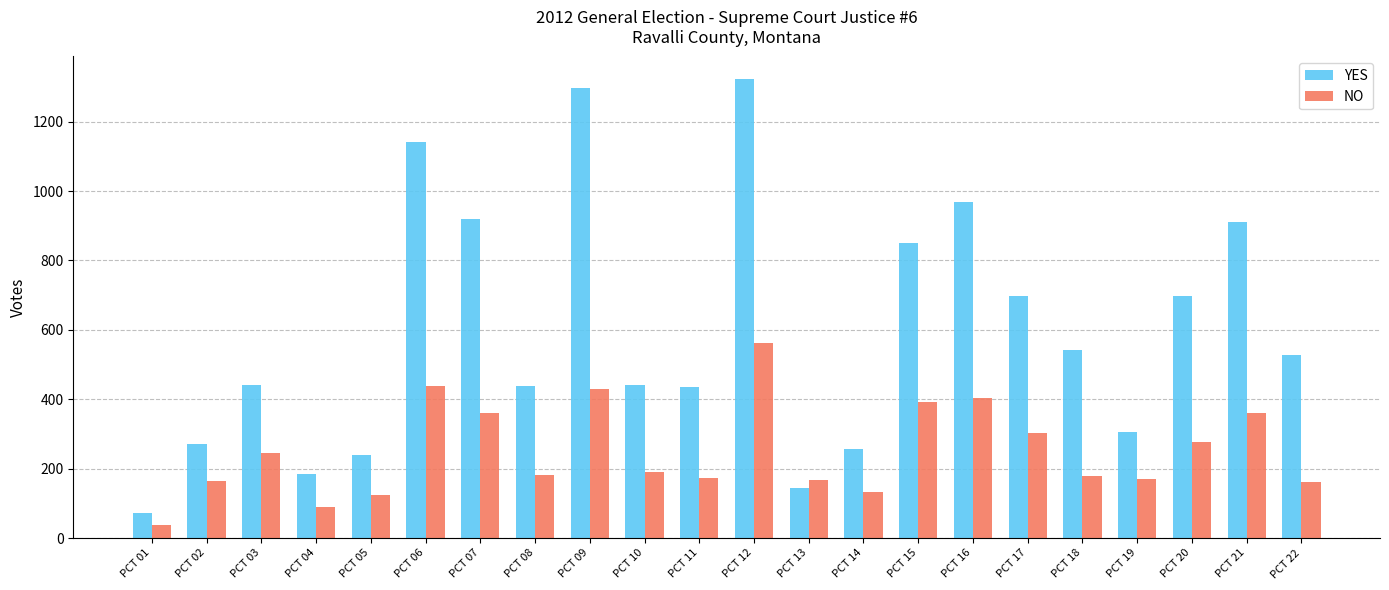

What is the total value across all series at PCT 15?

1244